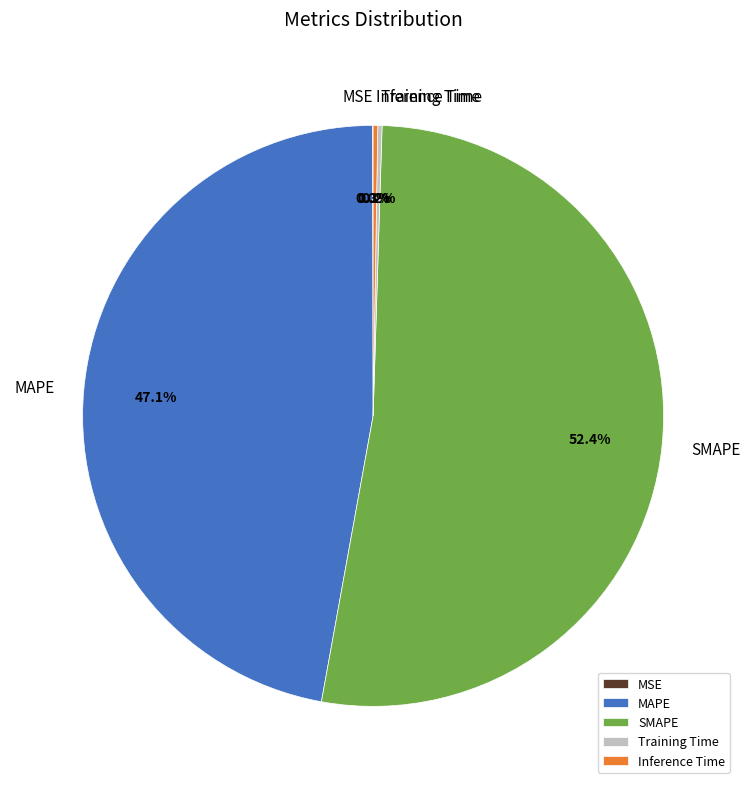

What is the largest slice in the pie chart?

SMAPE